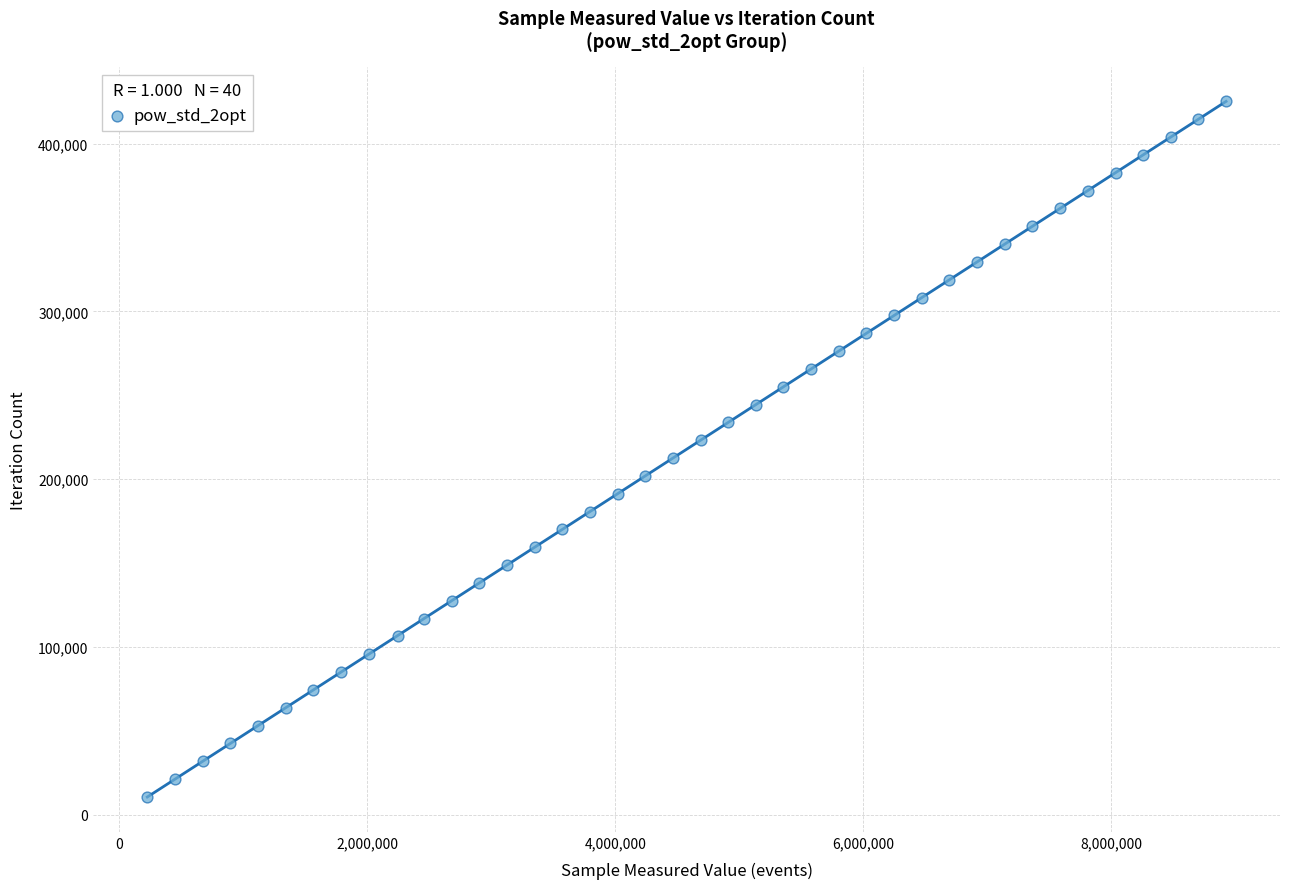

What is the range of Y values (max minus min)?

414492